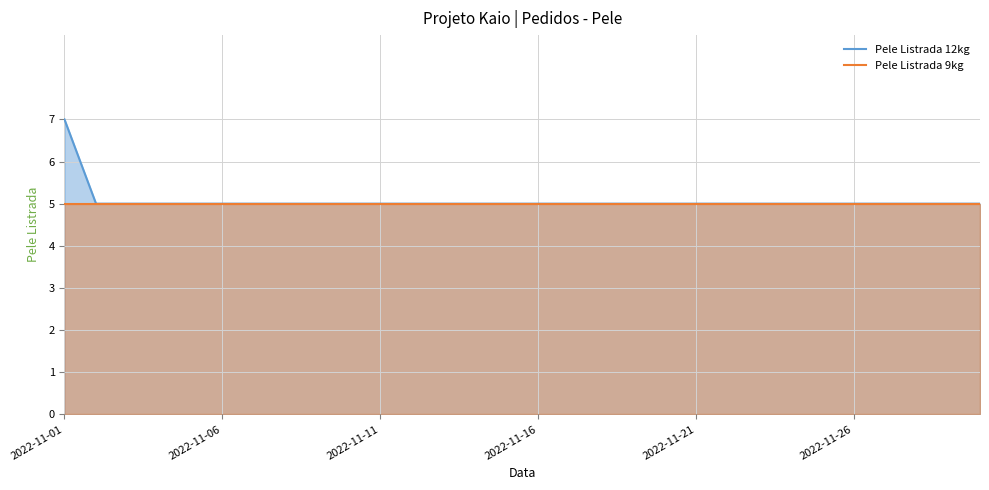

List the series in order of their peak value, lowest first.

Pele Listrada 9kg, Pele Listrada 12kg